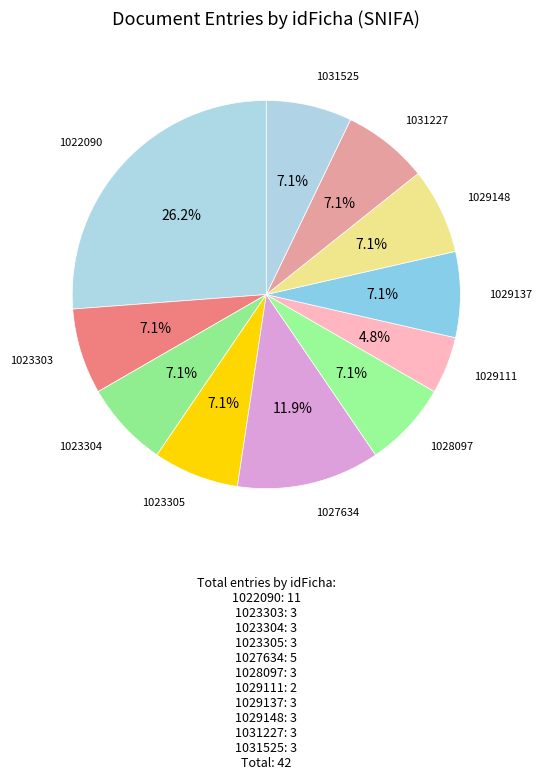

Does any single category account for the majority?

No